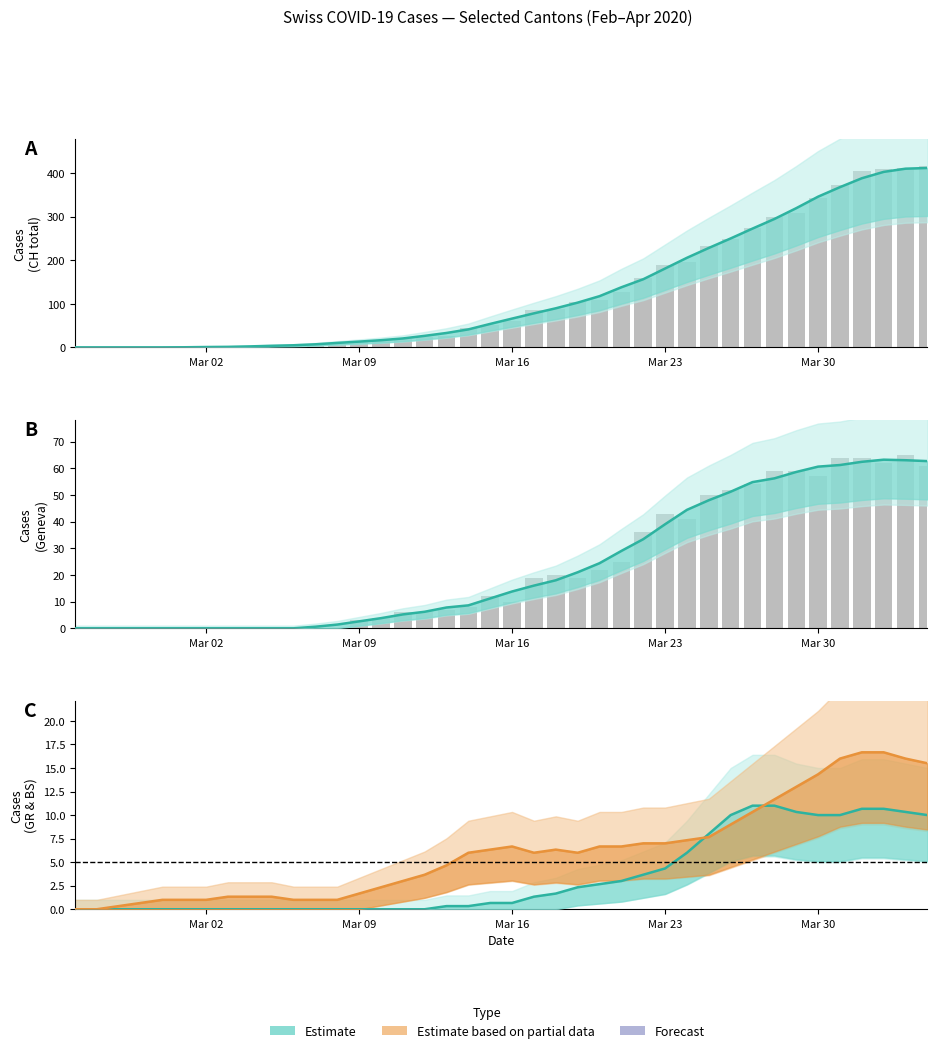

Is the value of BS (Basel-Stadt) at 21 greater than the value of GR (Graubünden) at 20?

Yes